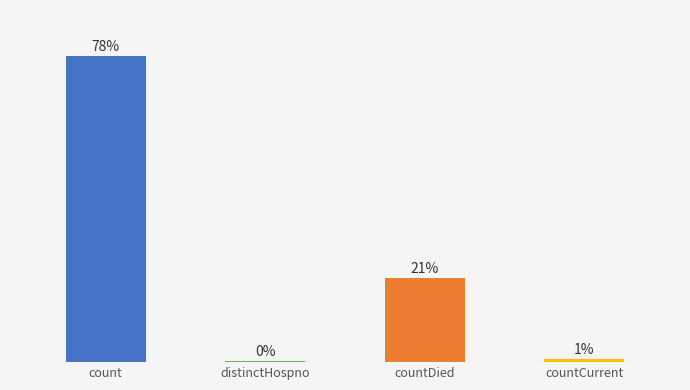

Rank the categories by value from lowest to highest.

distinctHospno, countCurrent, countDied, count